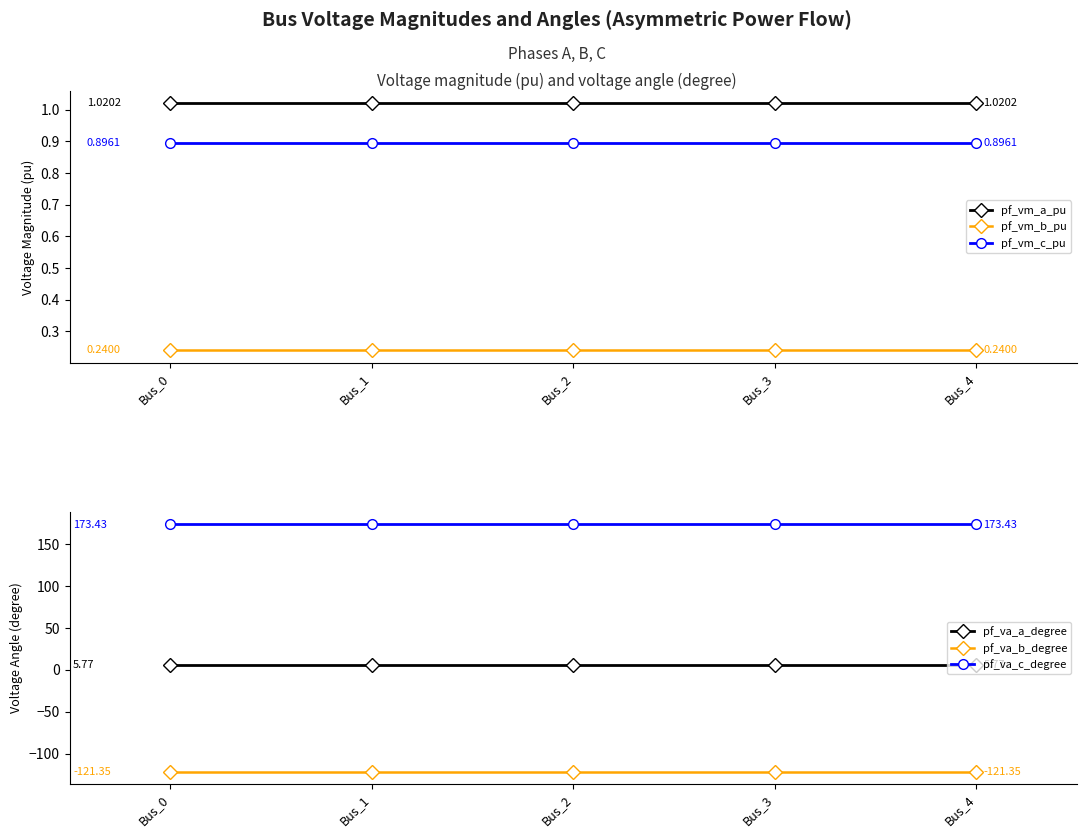

How many lines are shown in the chart?

6